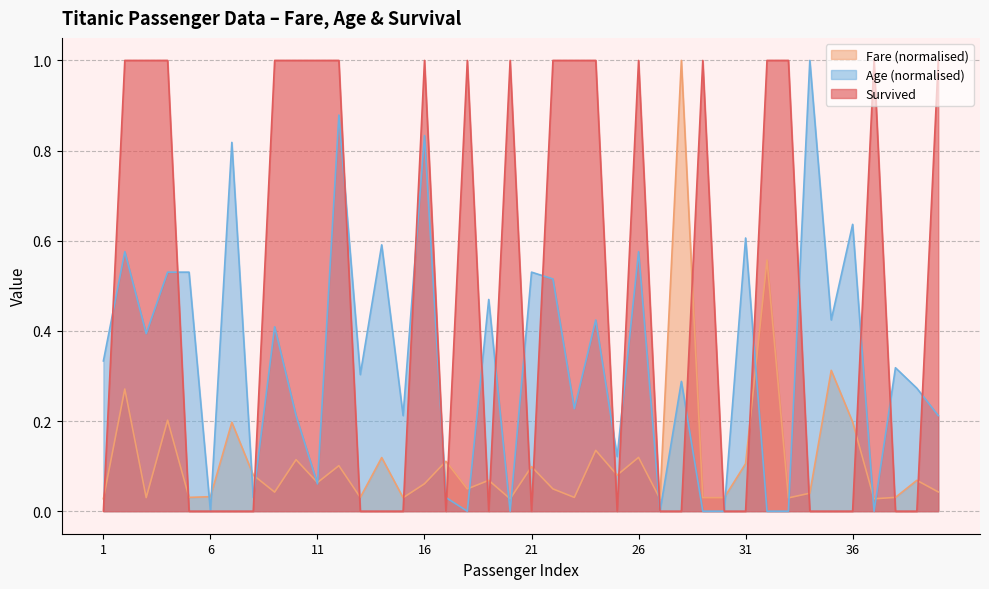

What are all the series names shown in the legend?

Survived, Fare, Age